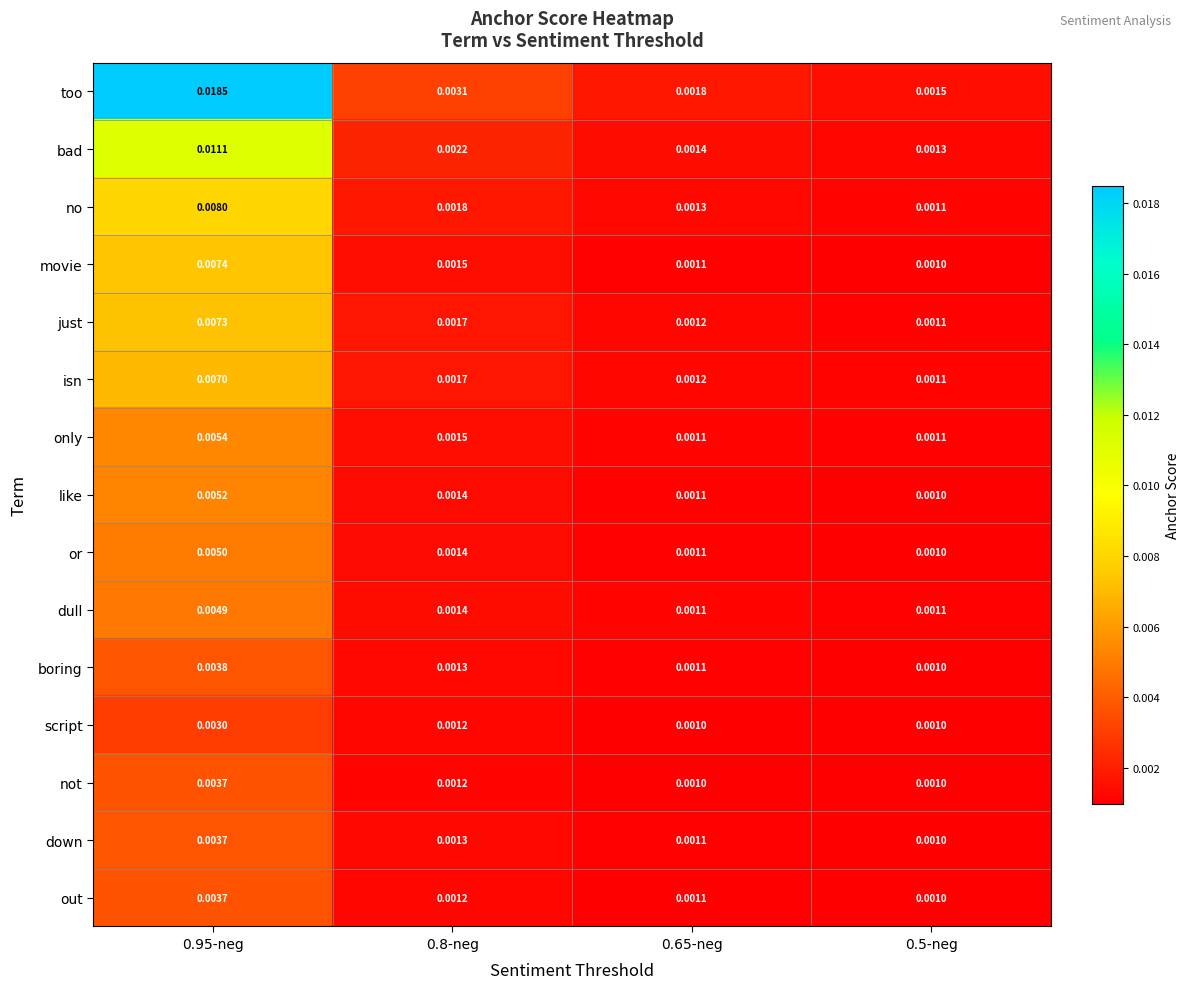

Which series changed the most between 0.95-neg and 0.8-neg?

too